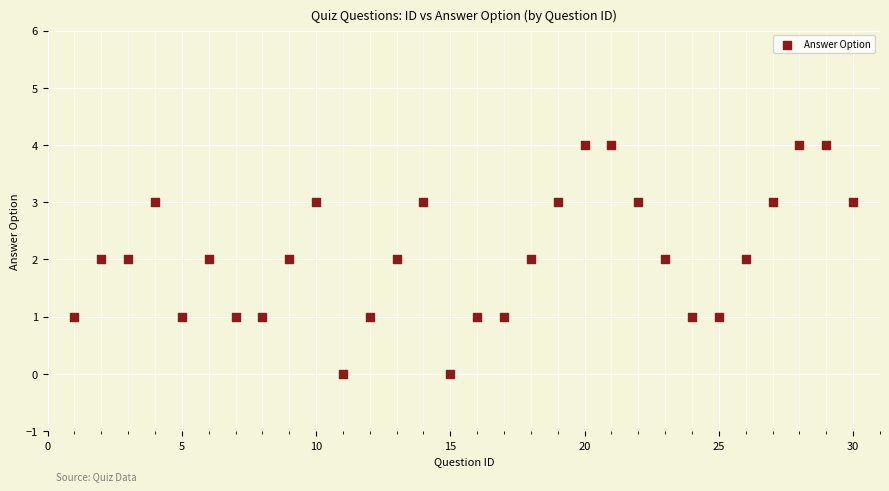

What is the range of Y values (max minus min)?

4